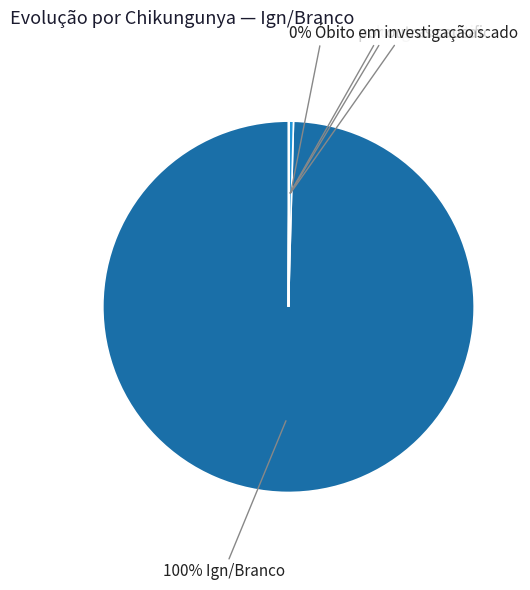

What is the largest slice in the pie chart?

Ign/Branco